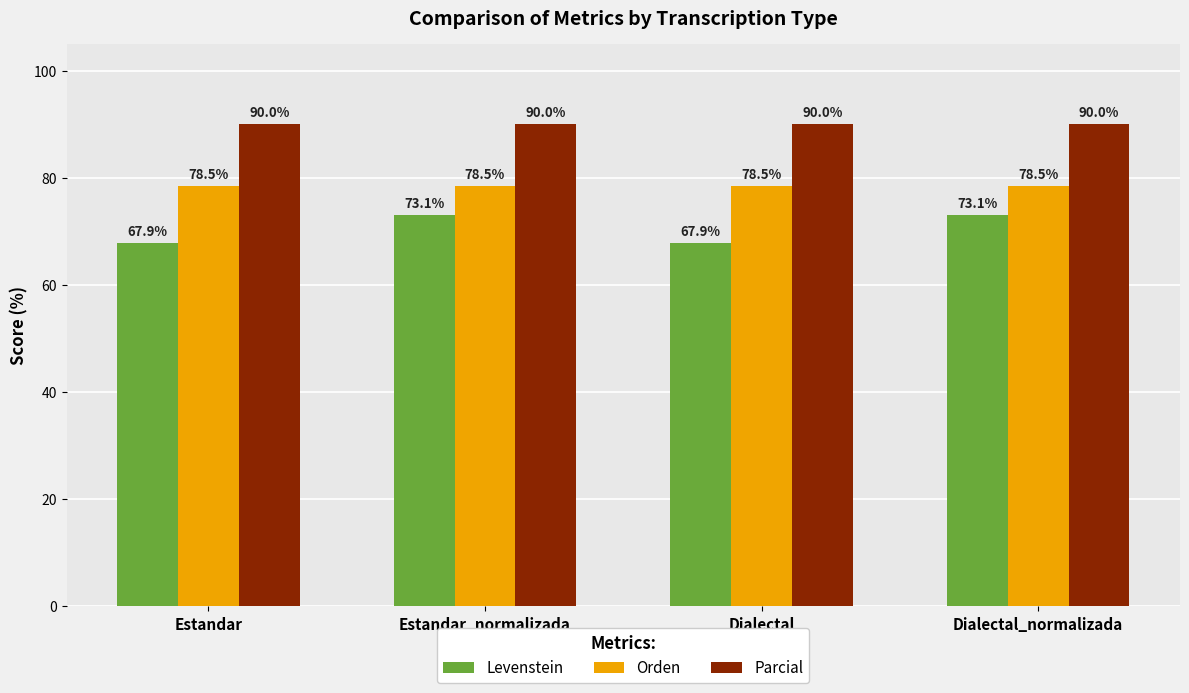

Which series has the largest range (max minus min)?

Levenstein